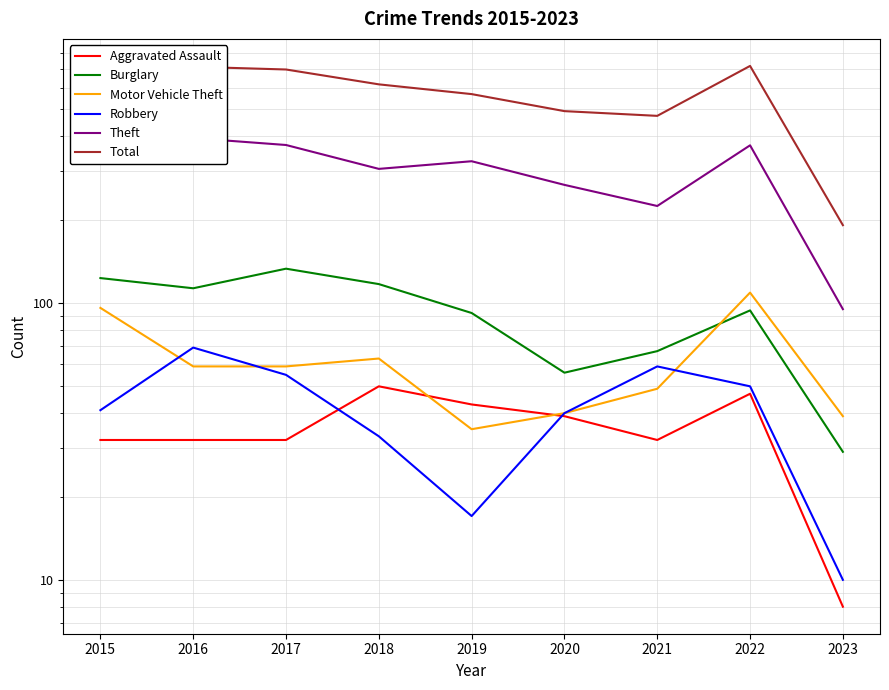

Which has a higher value, 2016 or 2015?

2016